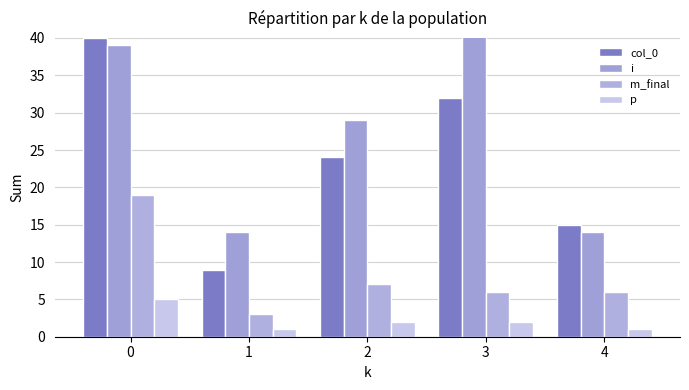

What is the smallest value displayed?

1